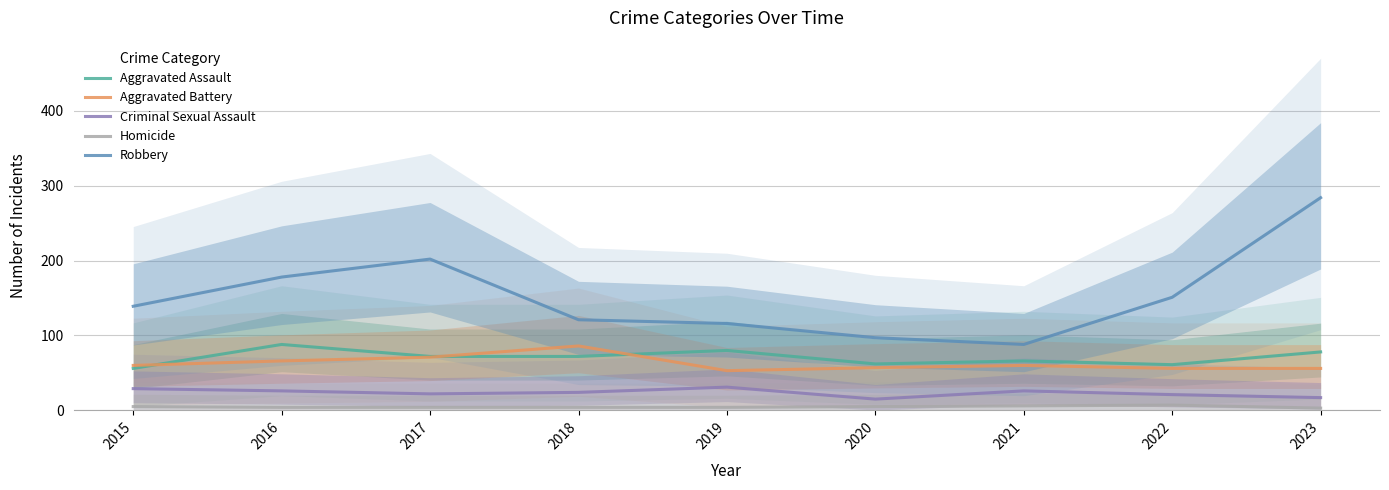

True or false: Homicide has more than 2 interior local peaks.

False